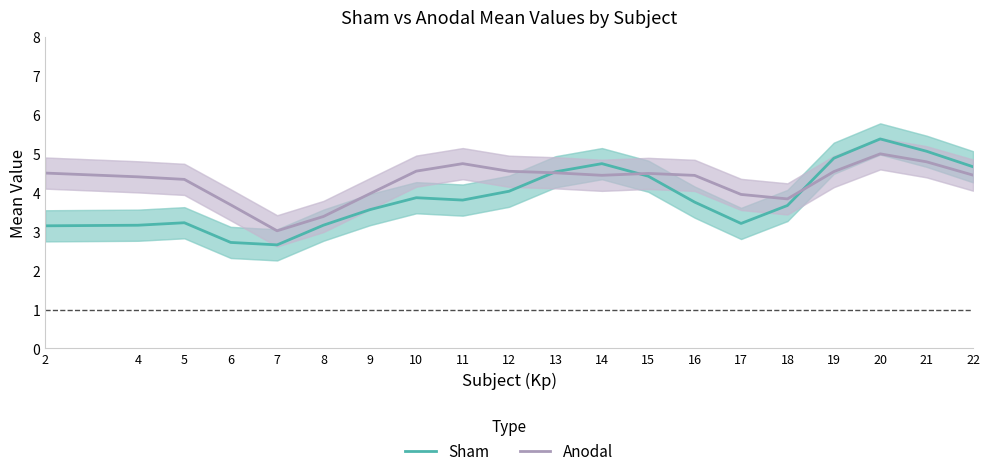

What is the value of the Sham point at the 16th from the left?

3.7